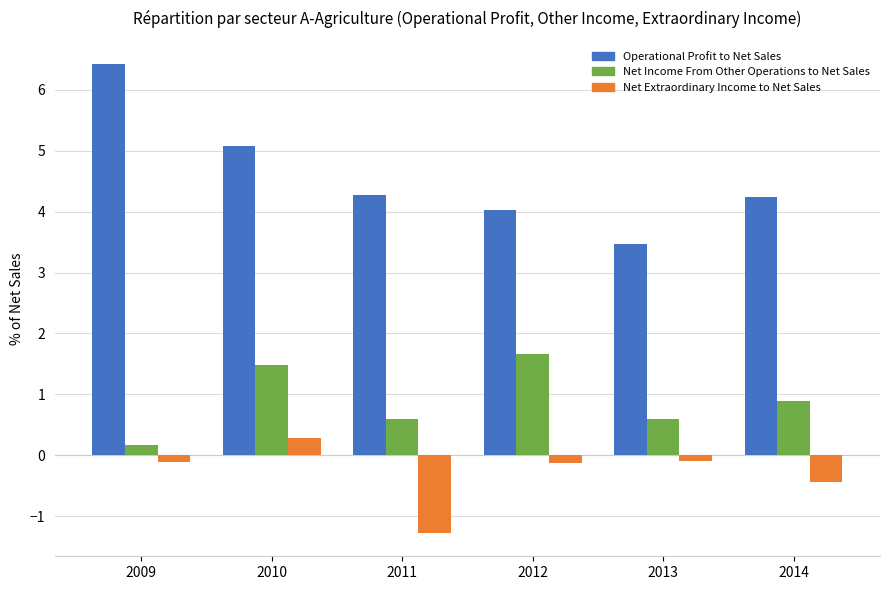

The Operational Profit to Net Sales series shows 3.5 at 2013. True or false?

True